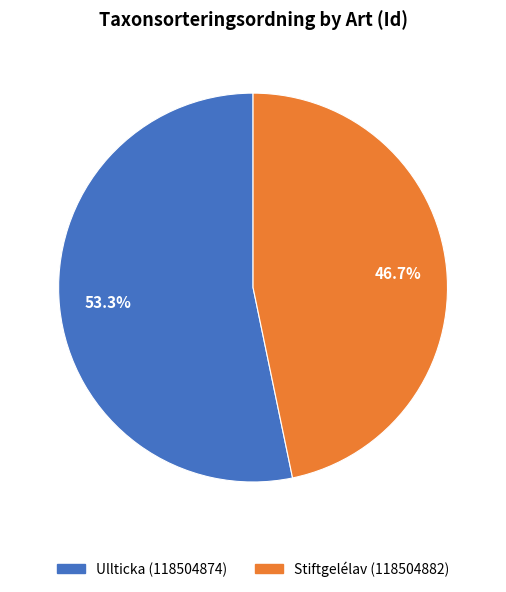

The Stiftgelélav (118504882) slice represents 47% of the pie. True or false?

True